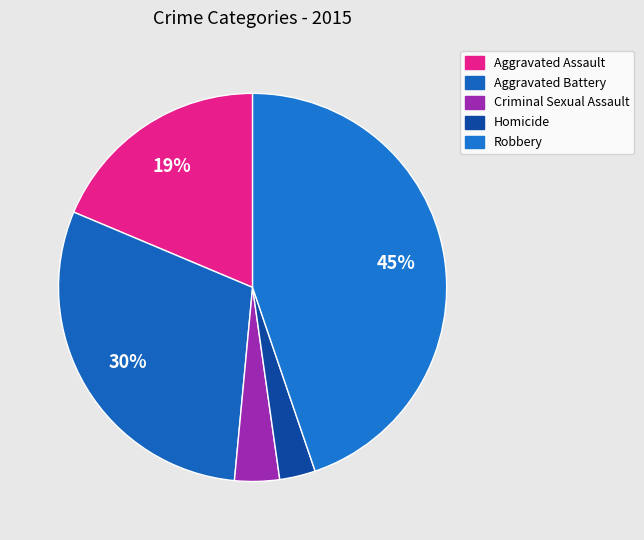

Which category has the biggest portion of the pie?

Robbery